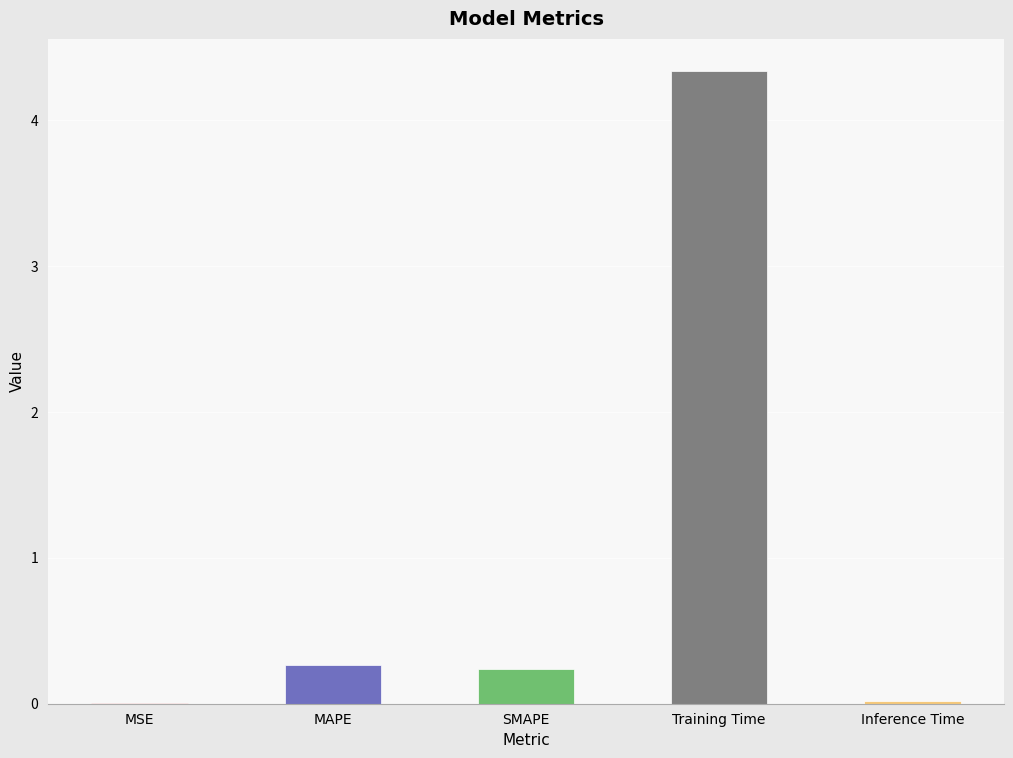

Which label corresponds to the largest value in the chart?

Training Time